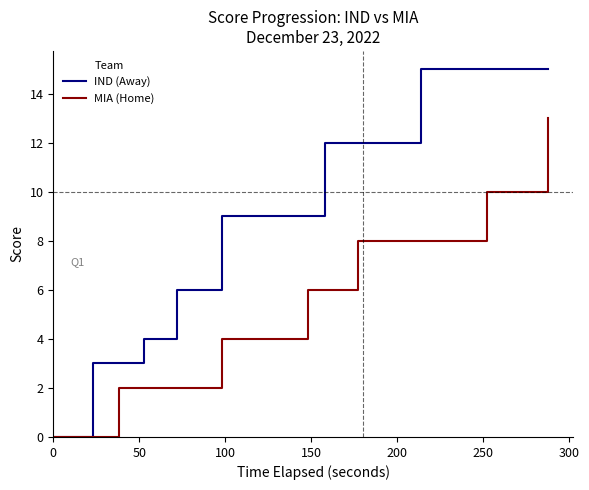

Rank the series by their maximum value, from lowest to highest.

MIA (Home), IND (Away)